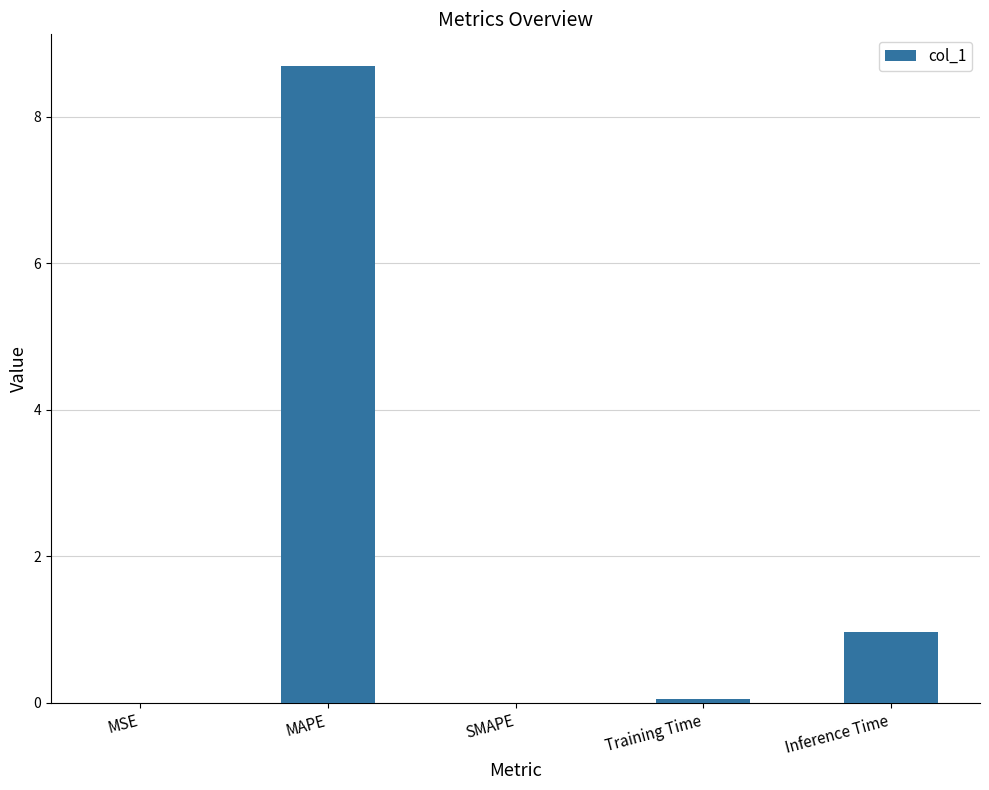

Is it true that the value at MAPE is 14.7?

False